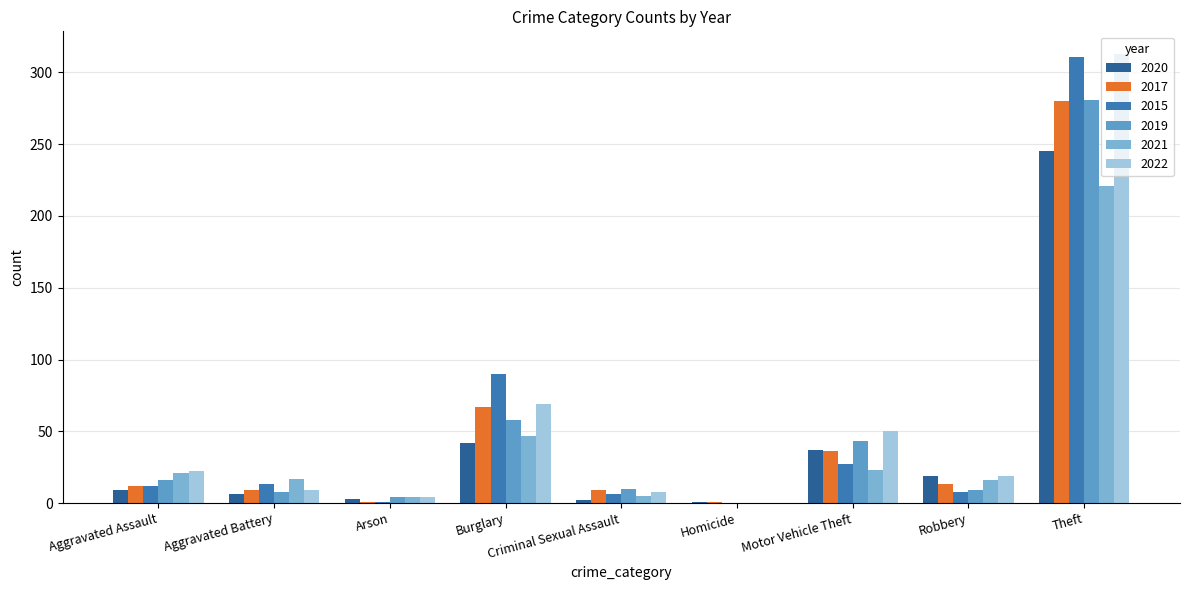

Are the bars grouped side by side (vs. stacked)?

Yes